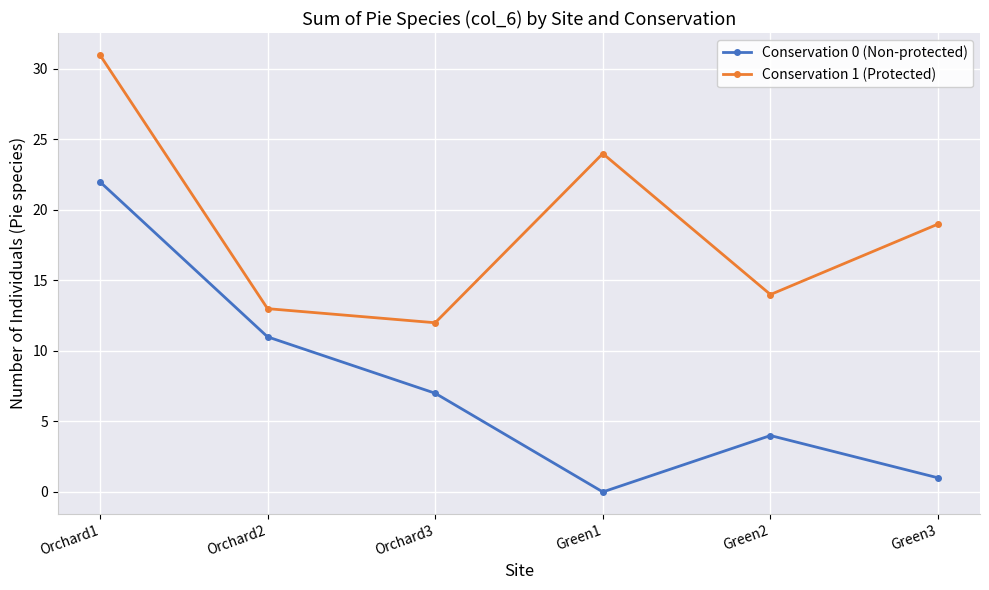

At which category does Conservation 0 (Non-protected) reach its first local peak?

Green2